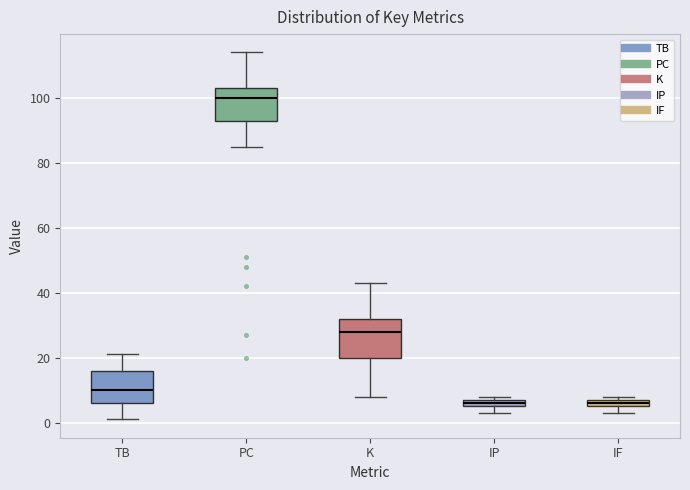

Where is the lower edge of the box for K on the y-axis? The values are not printed on the chart, so give them approximately, as read against the axis.

20